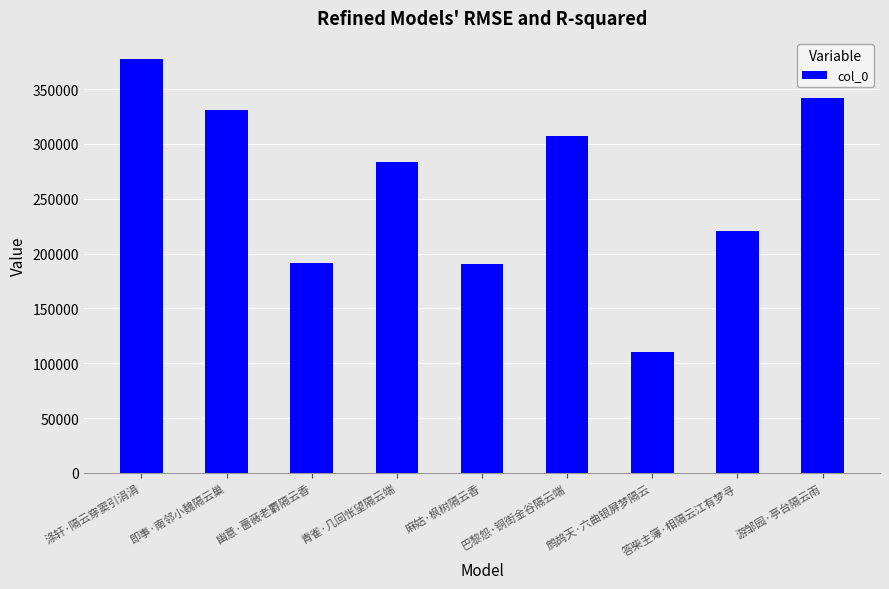

The value at 青雀·几回怅望隔云端 is 283906. True or false?

True